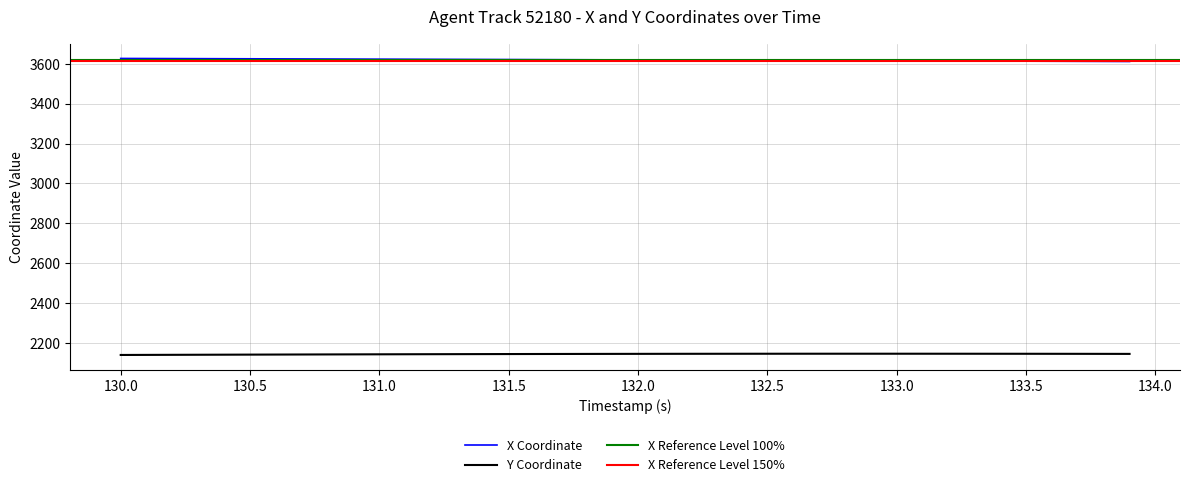

What is the highest value of the X series?

3627.6